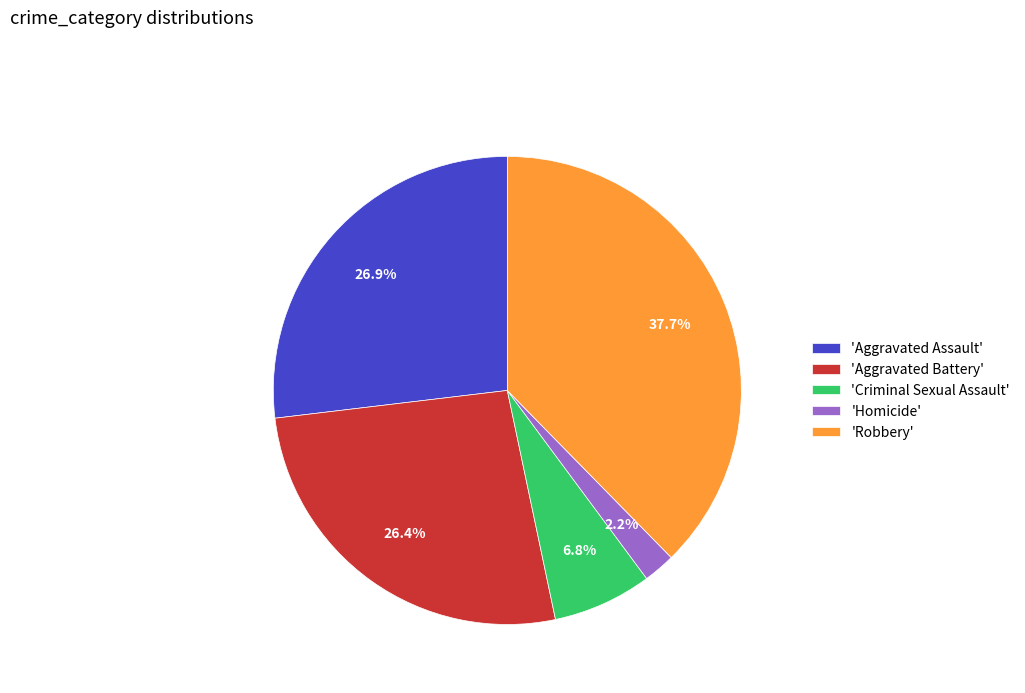

Is the sum of 'Aggravated Assault' and 'Homicide' greater than half?

No